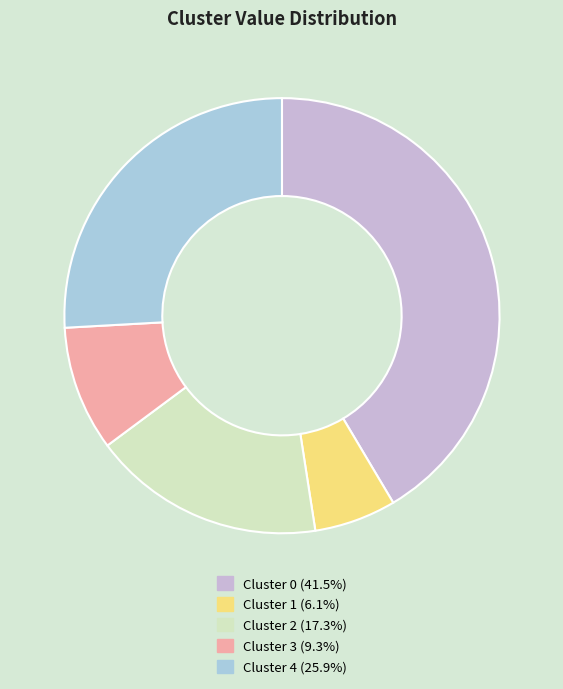

Is it true that Cluster 4 is 36% of the pie?

False